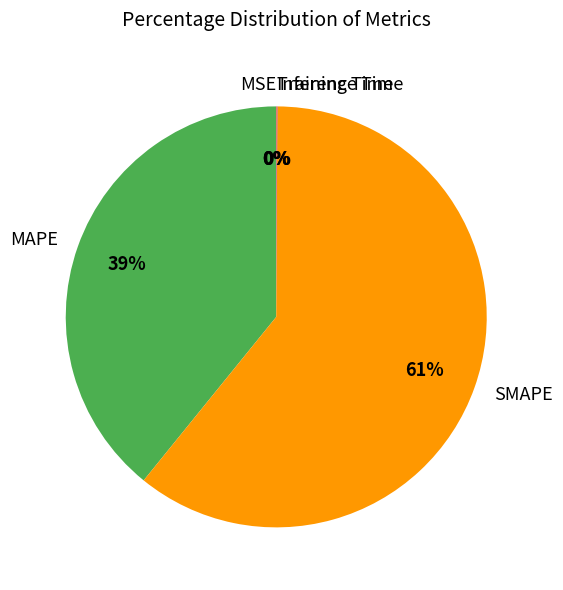

To the nearest percent, what is the difference between the largest and smallest slice percentages?

61%